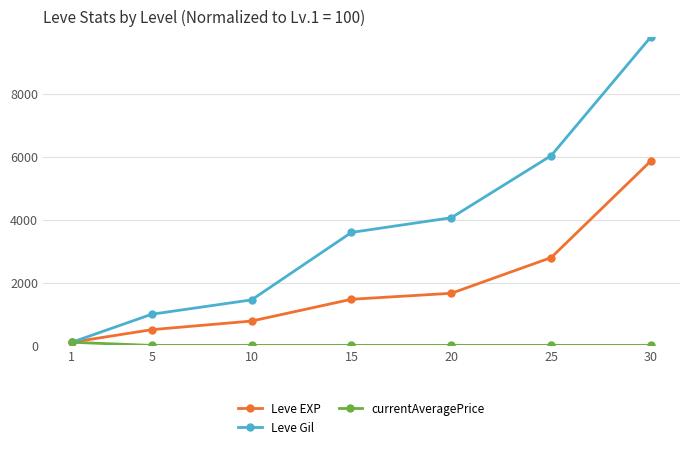

How many lines are shown in the chart?

3